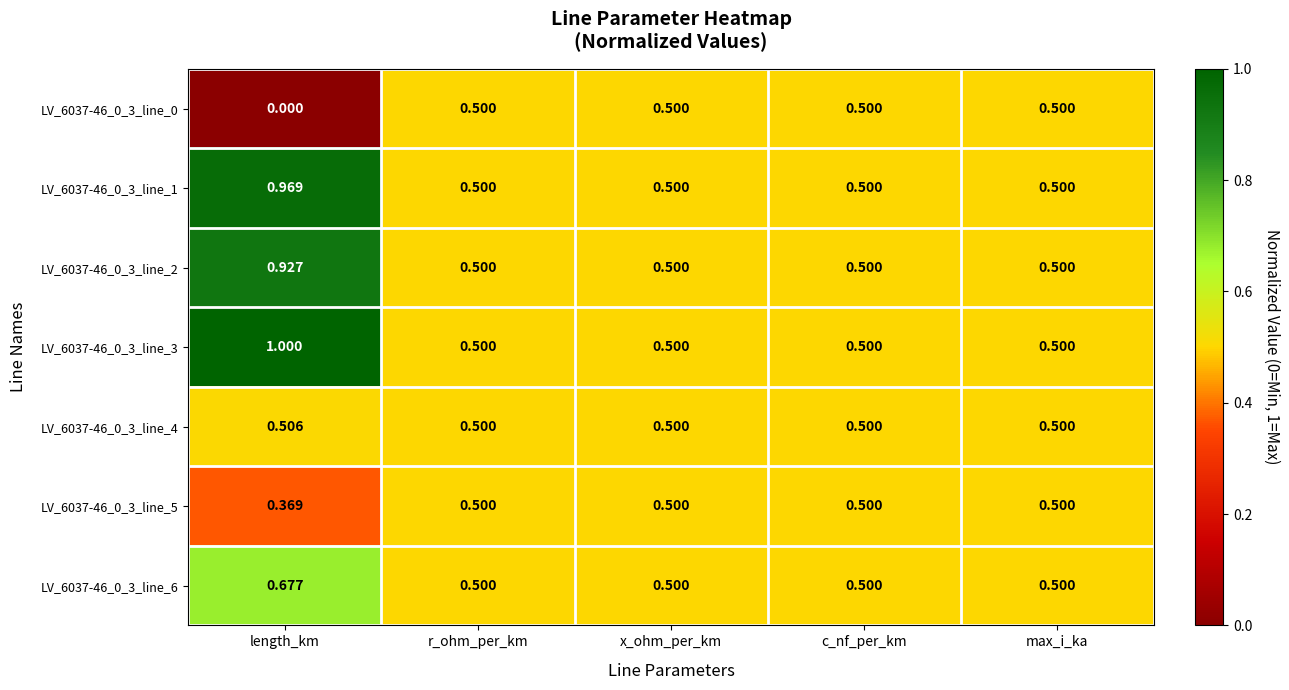

At which category is the sum across all series the highest?

length_km